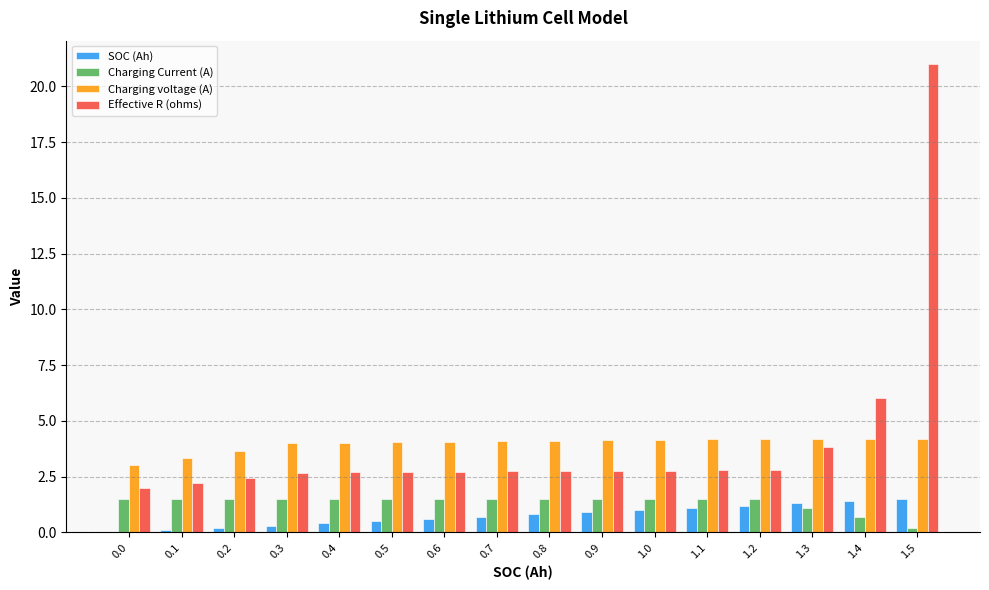

True or false: Effective R (ohms) has a value of 4.6 at 0.6.

False